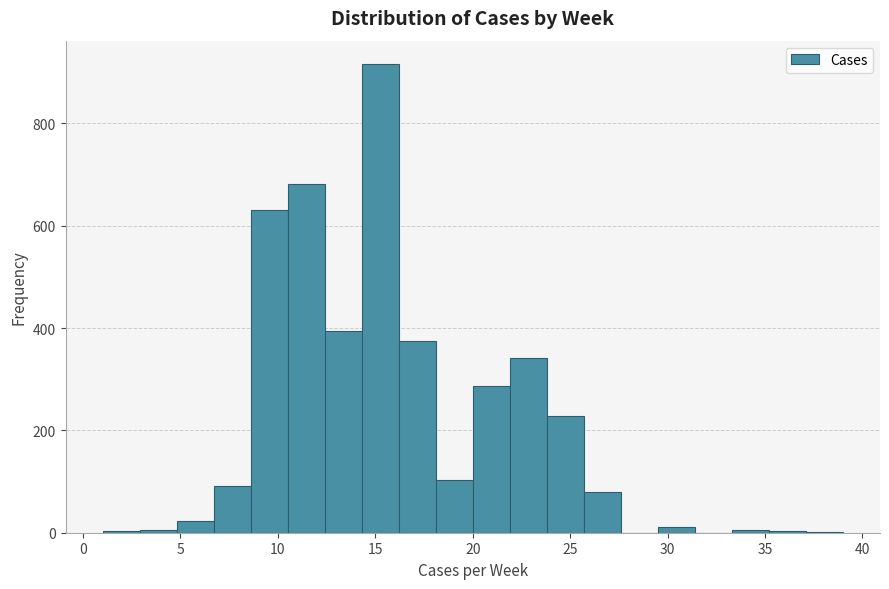

Around what value on the x-axis is the tallest bar? Give the approximate position of its centre, as read against the axis.

15.5